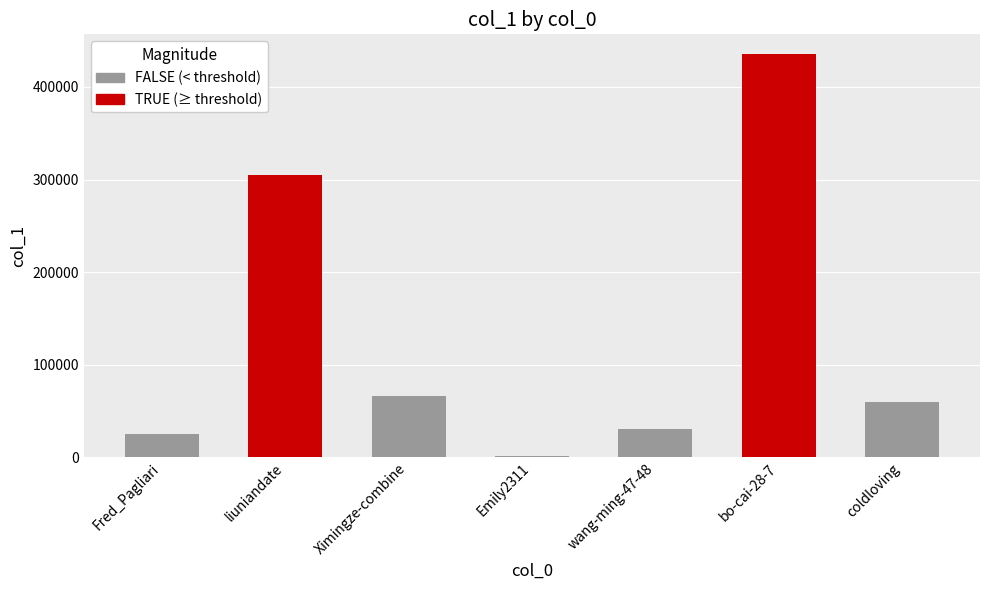

Rank the categories by value from lowest to highest.

Emily2311, Fred_Pagliari, wang-ming-47-48, coldloving, Ximingze-combine, liuniandate, bo-cai-28-7